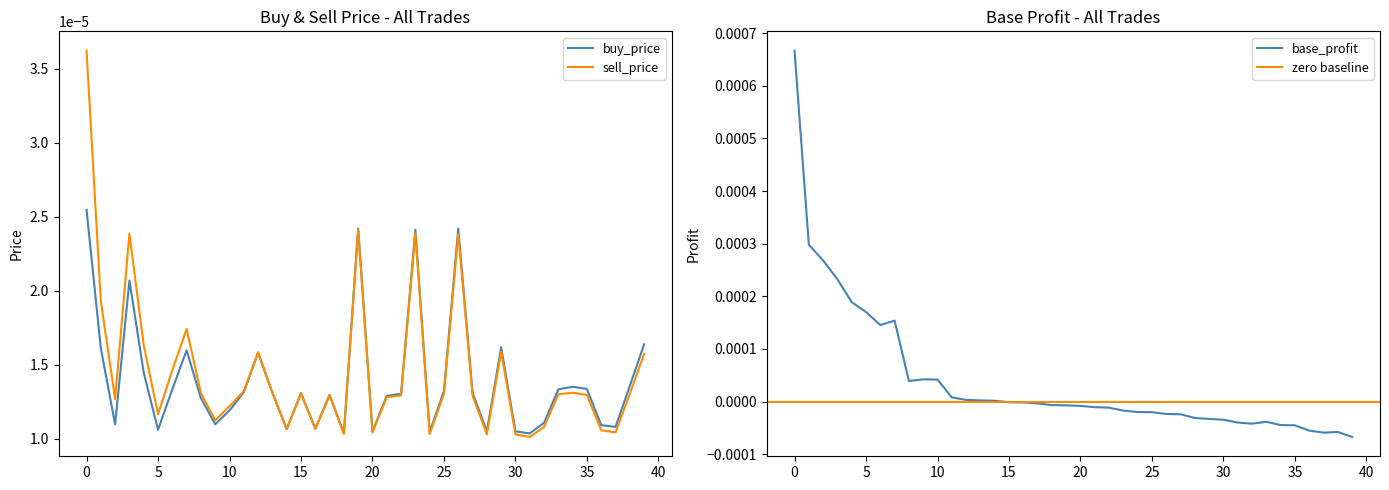

In base_profit, how many points are higher than both neighbors (excluding endpoints)?

4